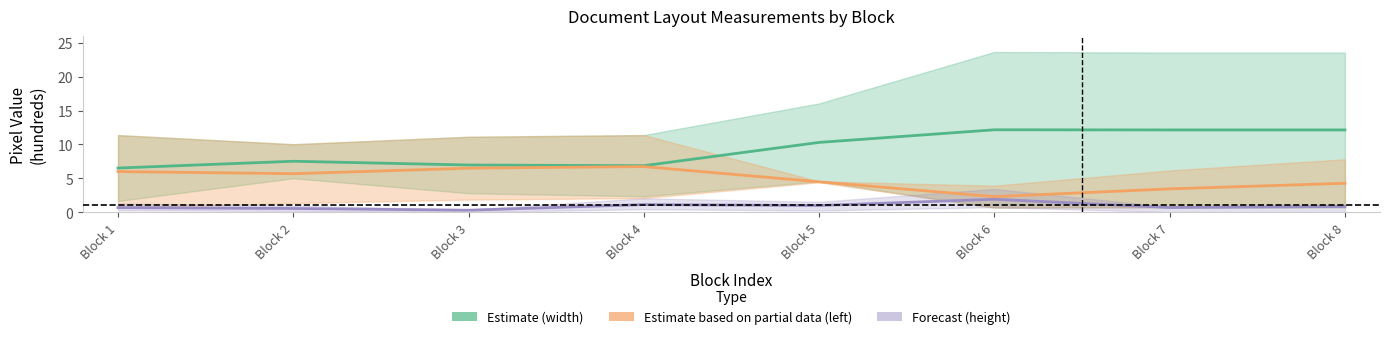

Rank the categories by width value from lowest to highest.

Block 1, Block 4, Block 3, Block 2, Block 5, Block 7, Block 8, Block 6